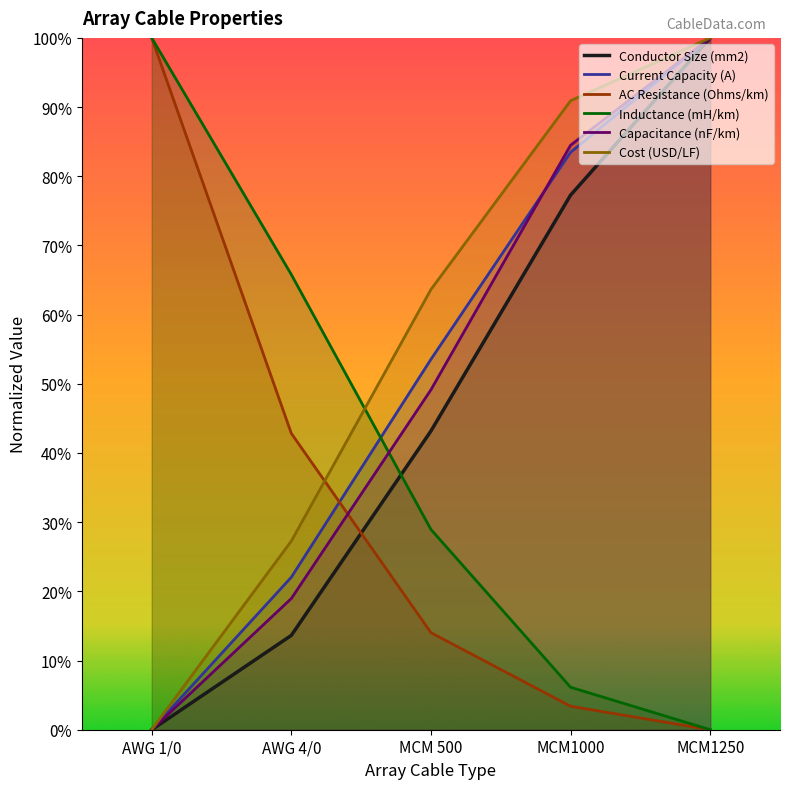

Which series has the largest total across all categories?

Cost (USD/LF)